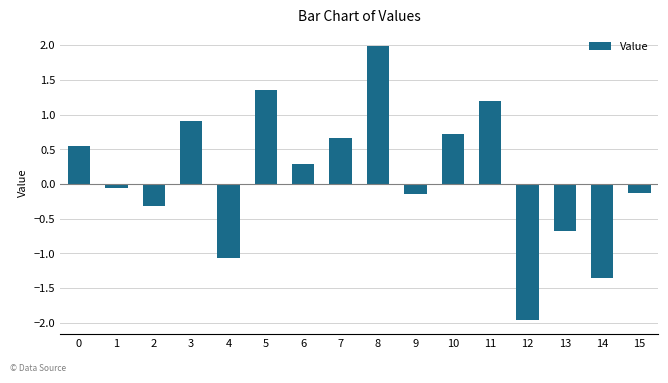

Is it true that the value at 8 is 2.0?

True